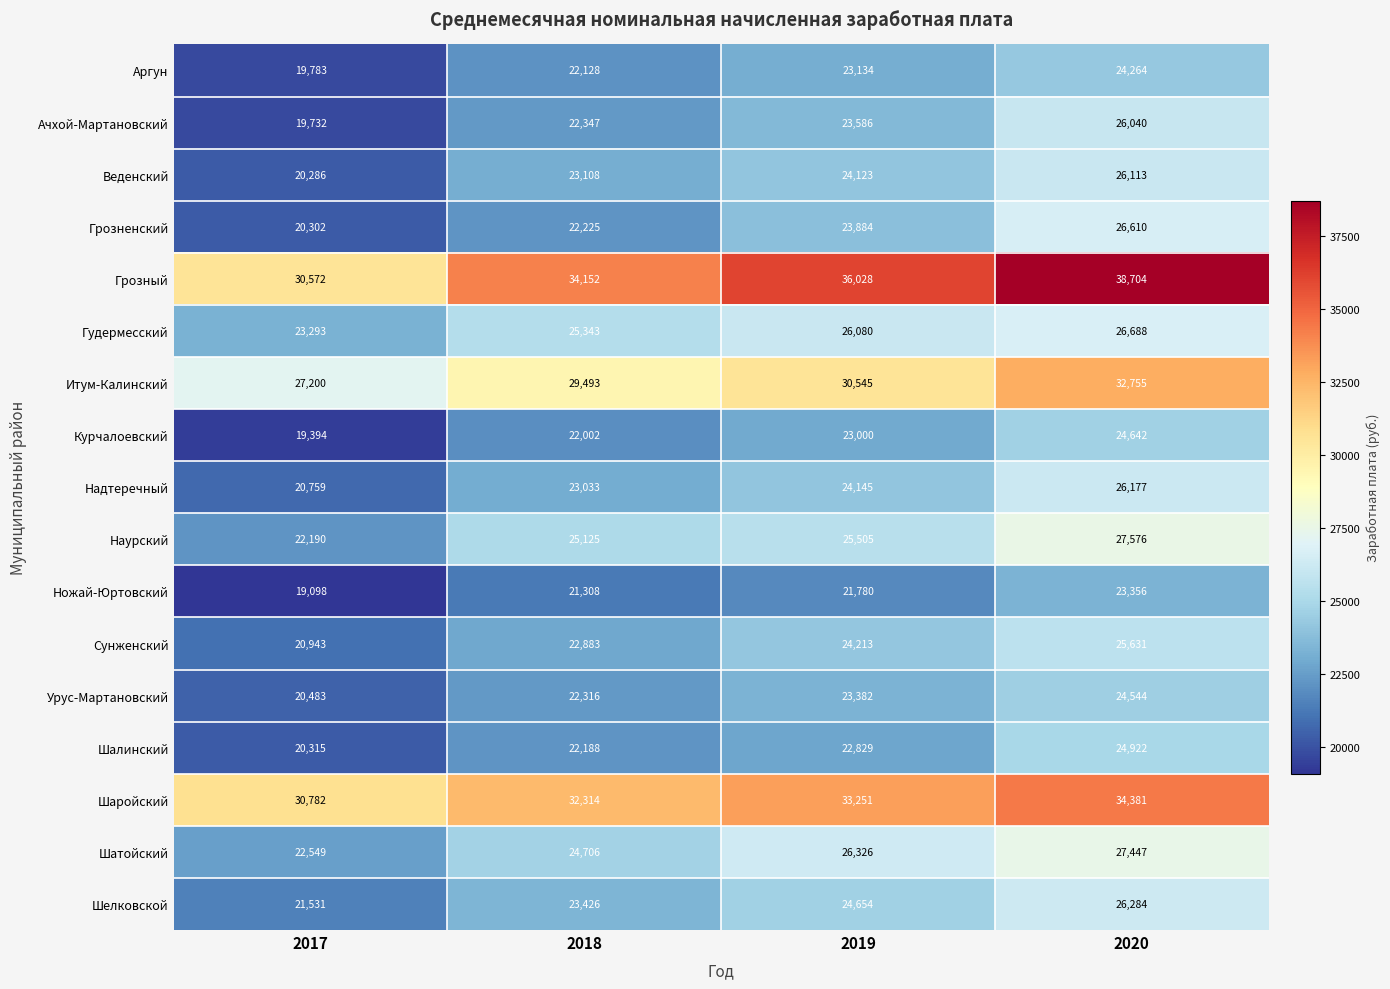

Read the Веденский value at 2017.

20286